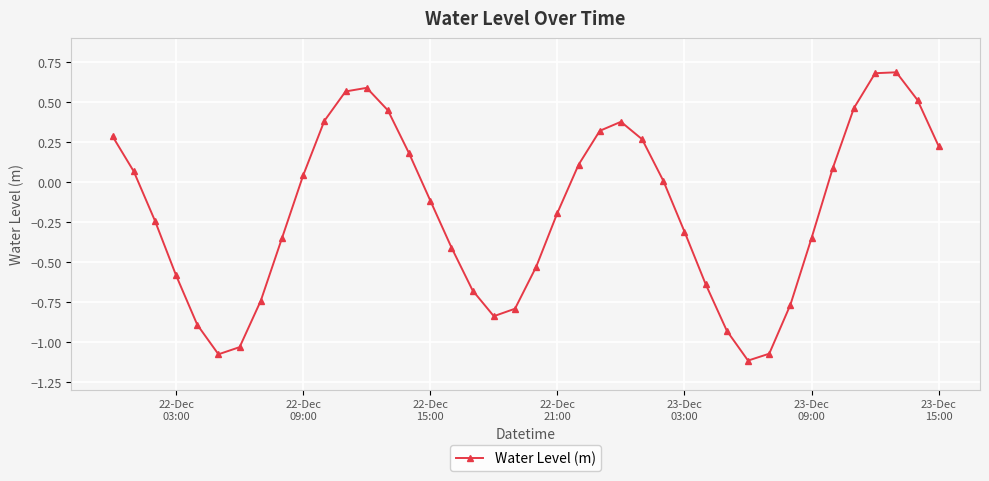

What is the difference between the second highest and minimum values?

1.8